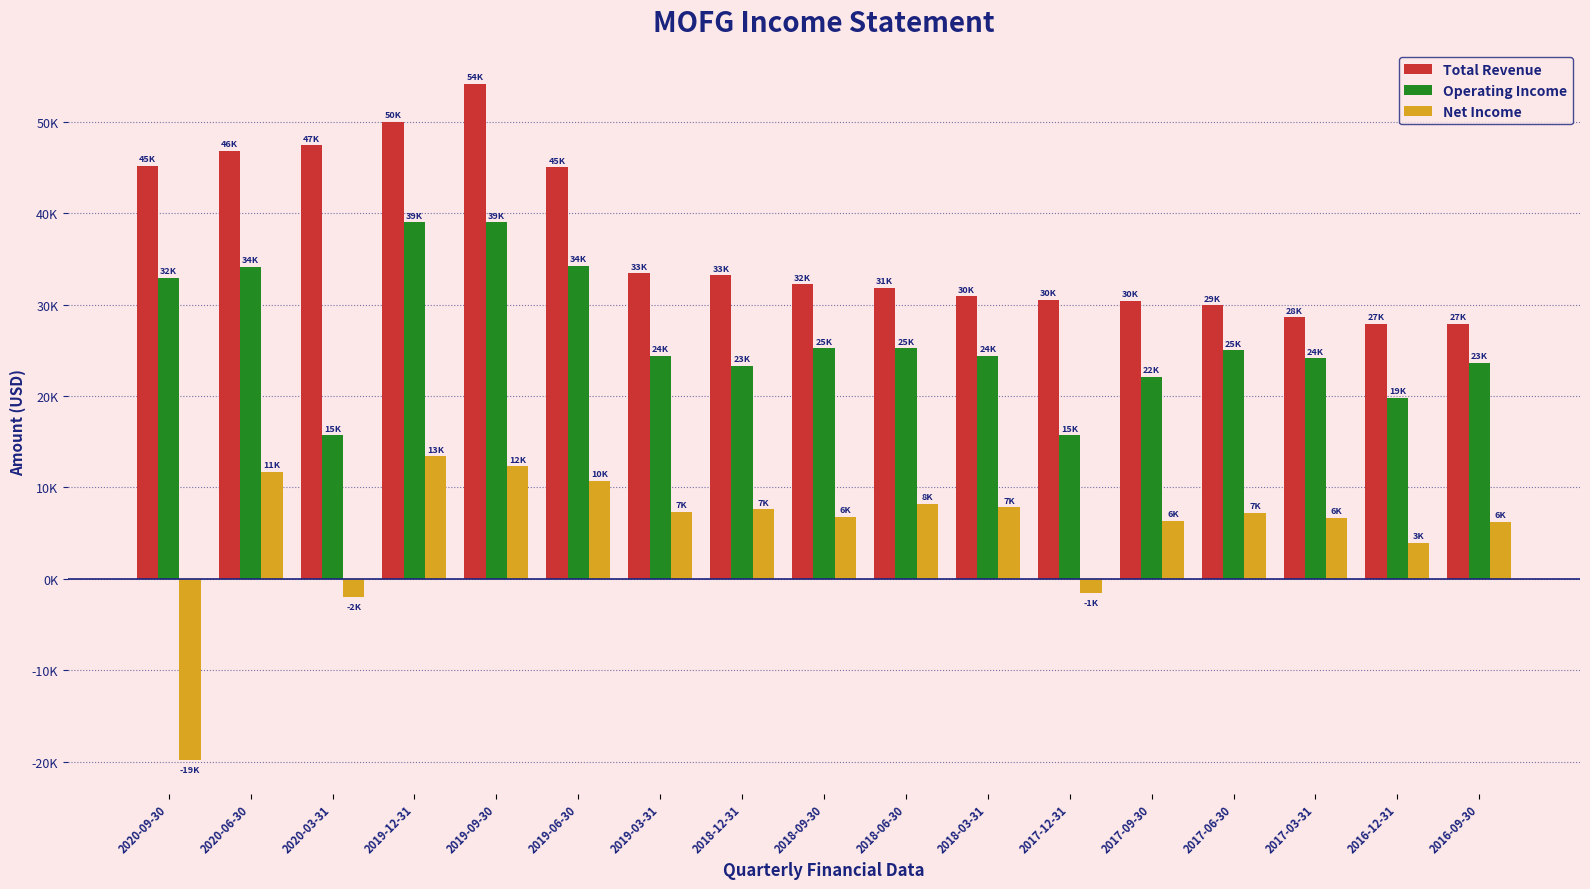

What is the minimum value shown in the chart?

-19800